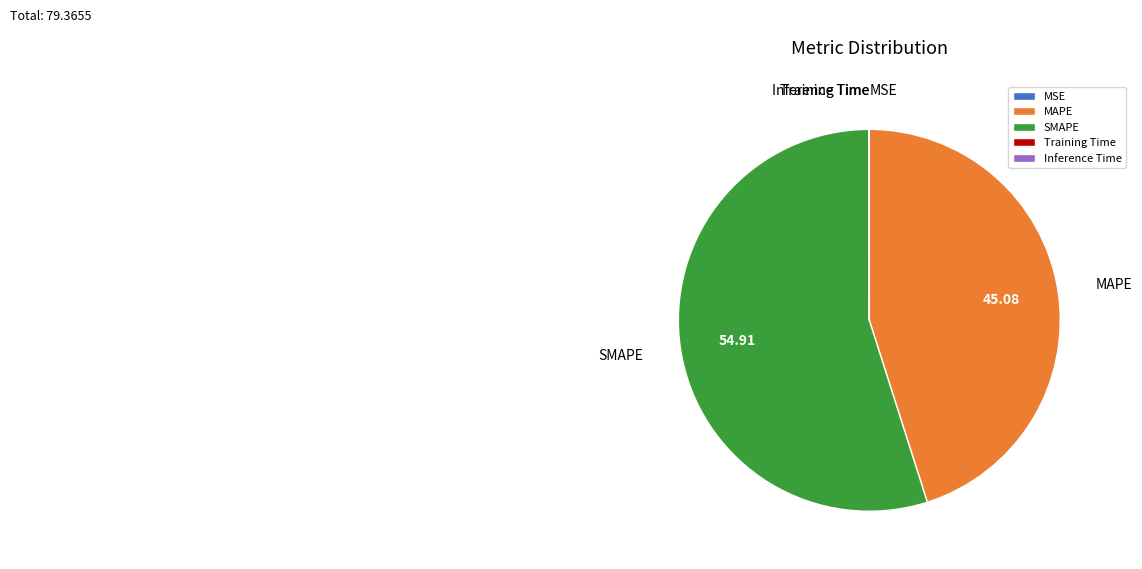

The SMAPE slice represents 45% of the pie. True or false?

False